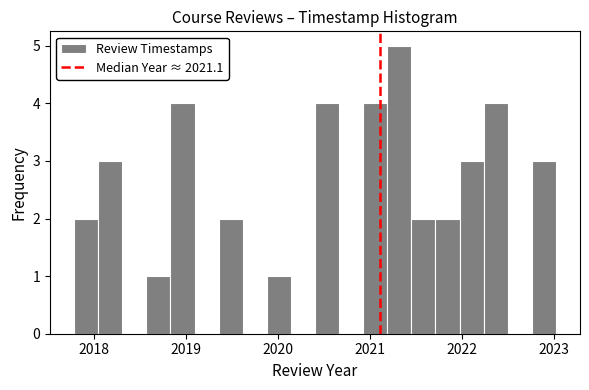

Read against the x-axis, roughly where is the centre of the tallest bar?

2021.3